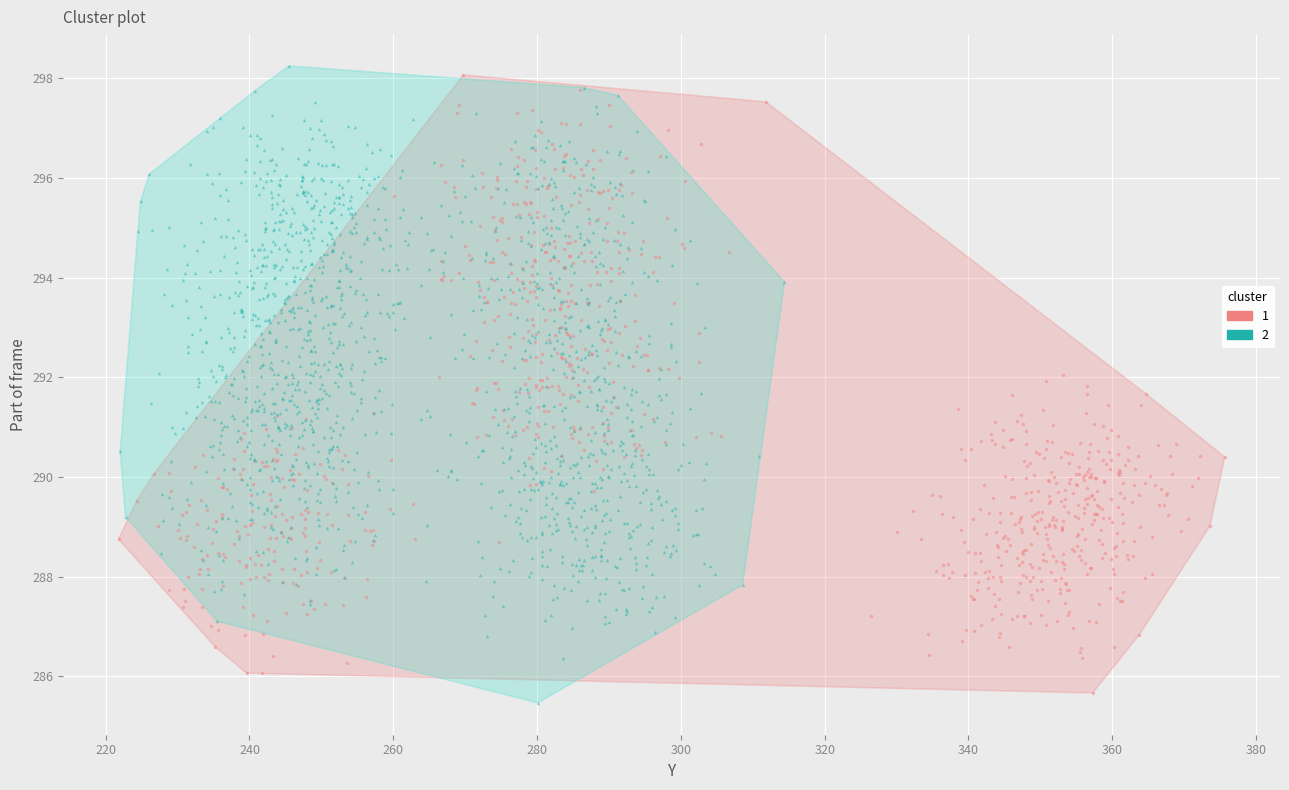

What are all the series names shown in the legend?

1, 2